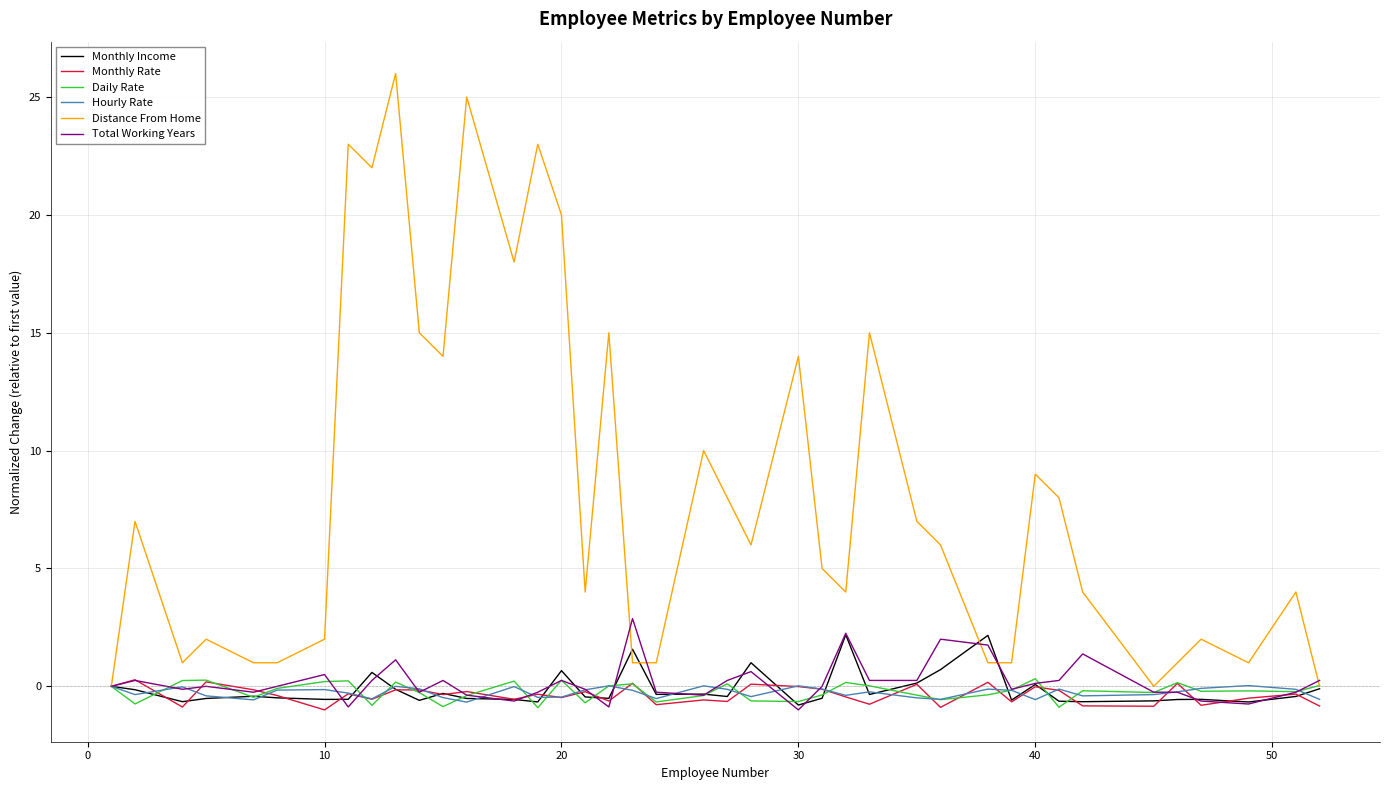

Which series ends up on top after the final intersection of Monthly Income and Total Working Years?

Total Working Years